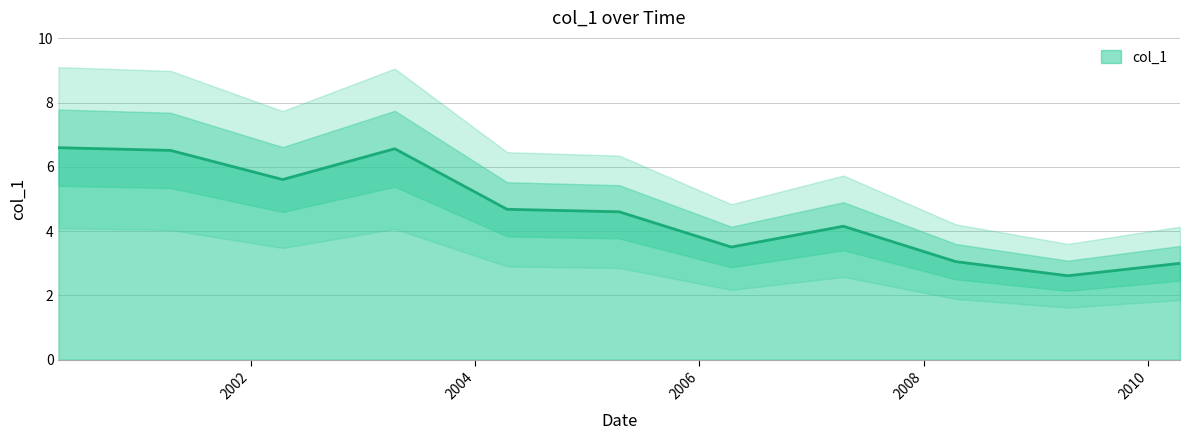

What is the approximate value at 2005-04-15?

4.6